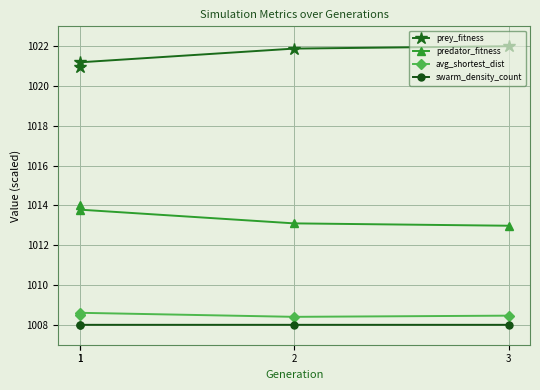

At which label does prey_fitness first exceed 1021?

1